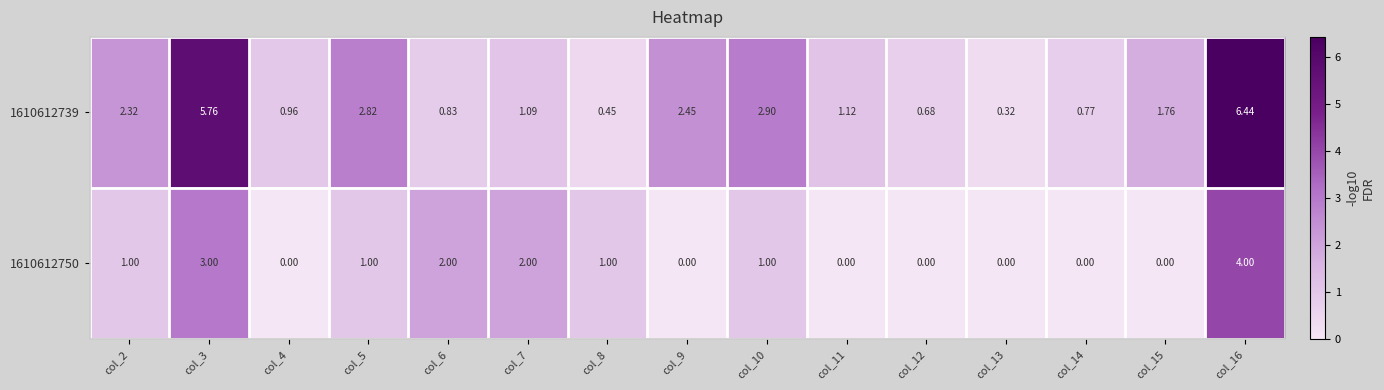

How many values in 1610612750 are above zero?

8